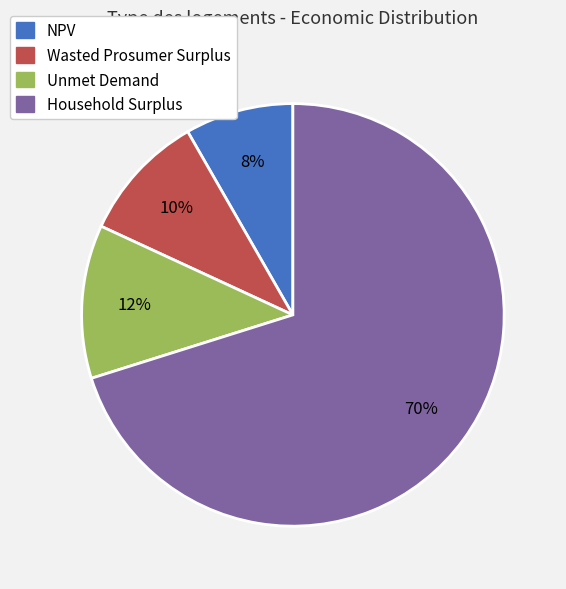

Which category has the biggest portion of the pie?

Household Surplus